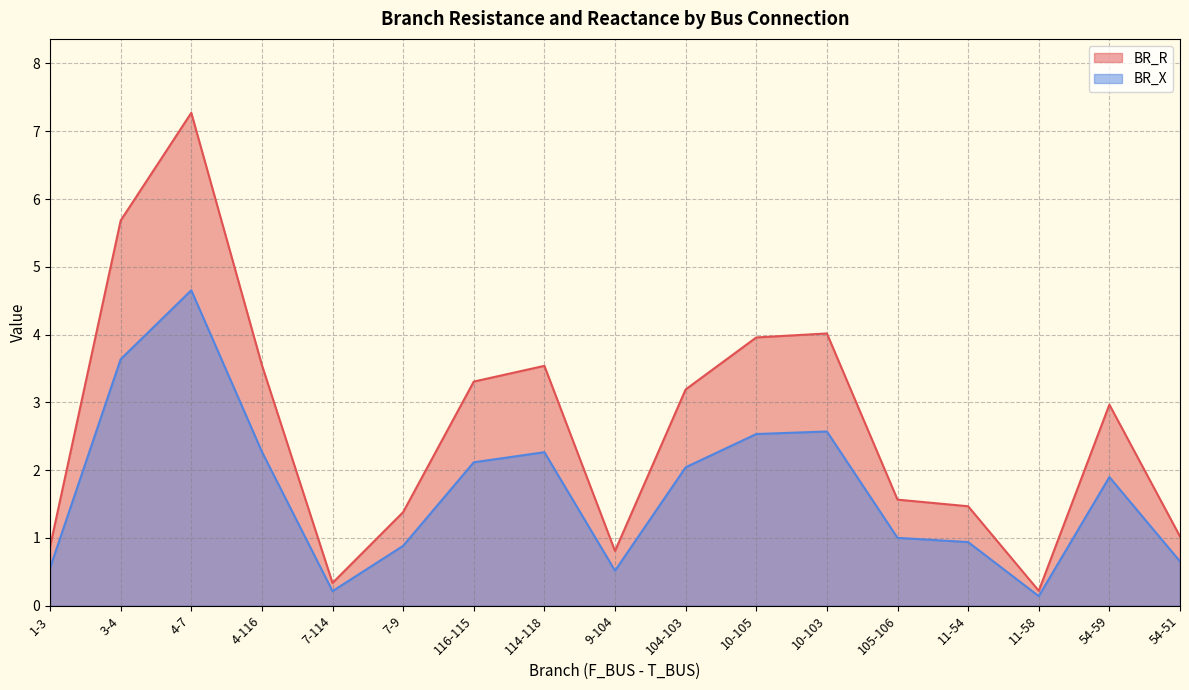

At how many categories does at least one series exceed 1?

13